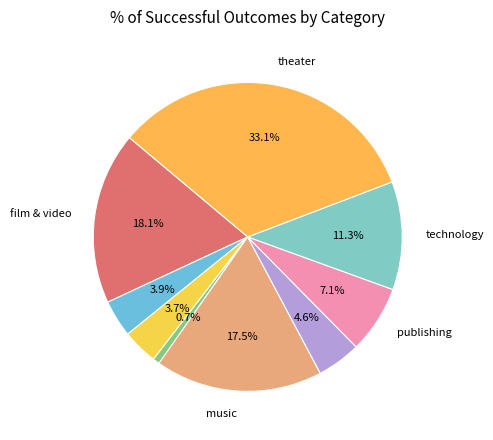

How many segments does this pie chart have?

9